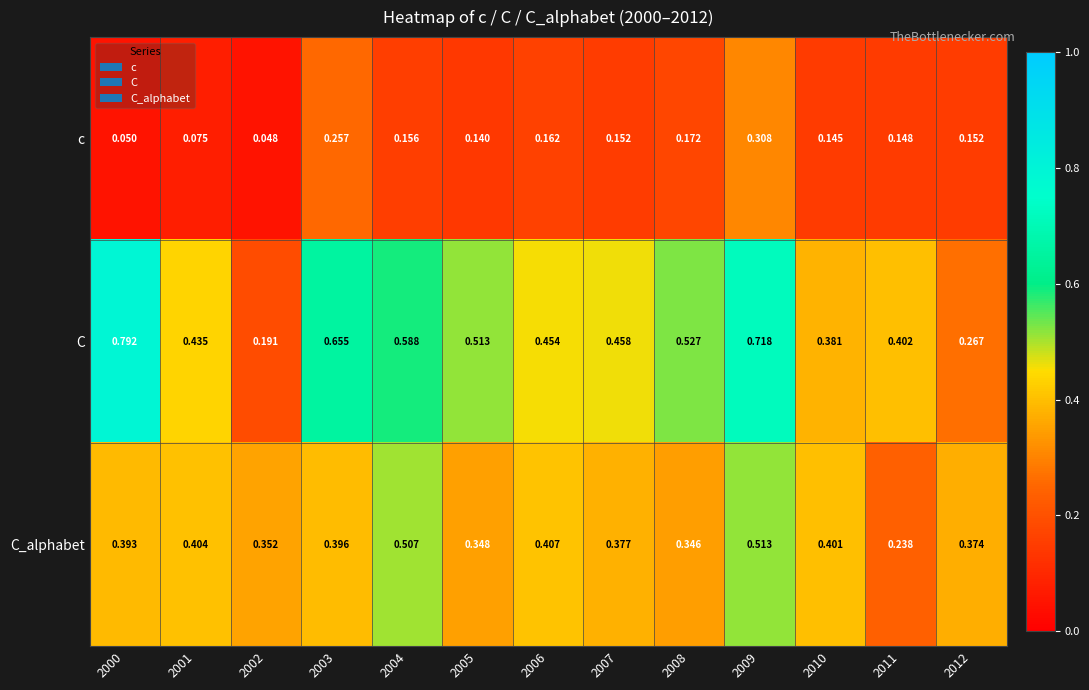

Which series has the largest total across all categories?

C